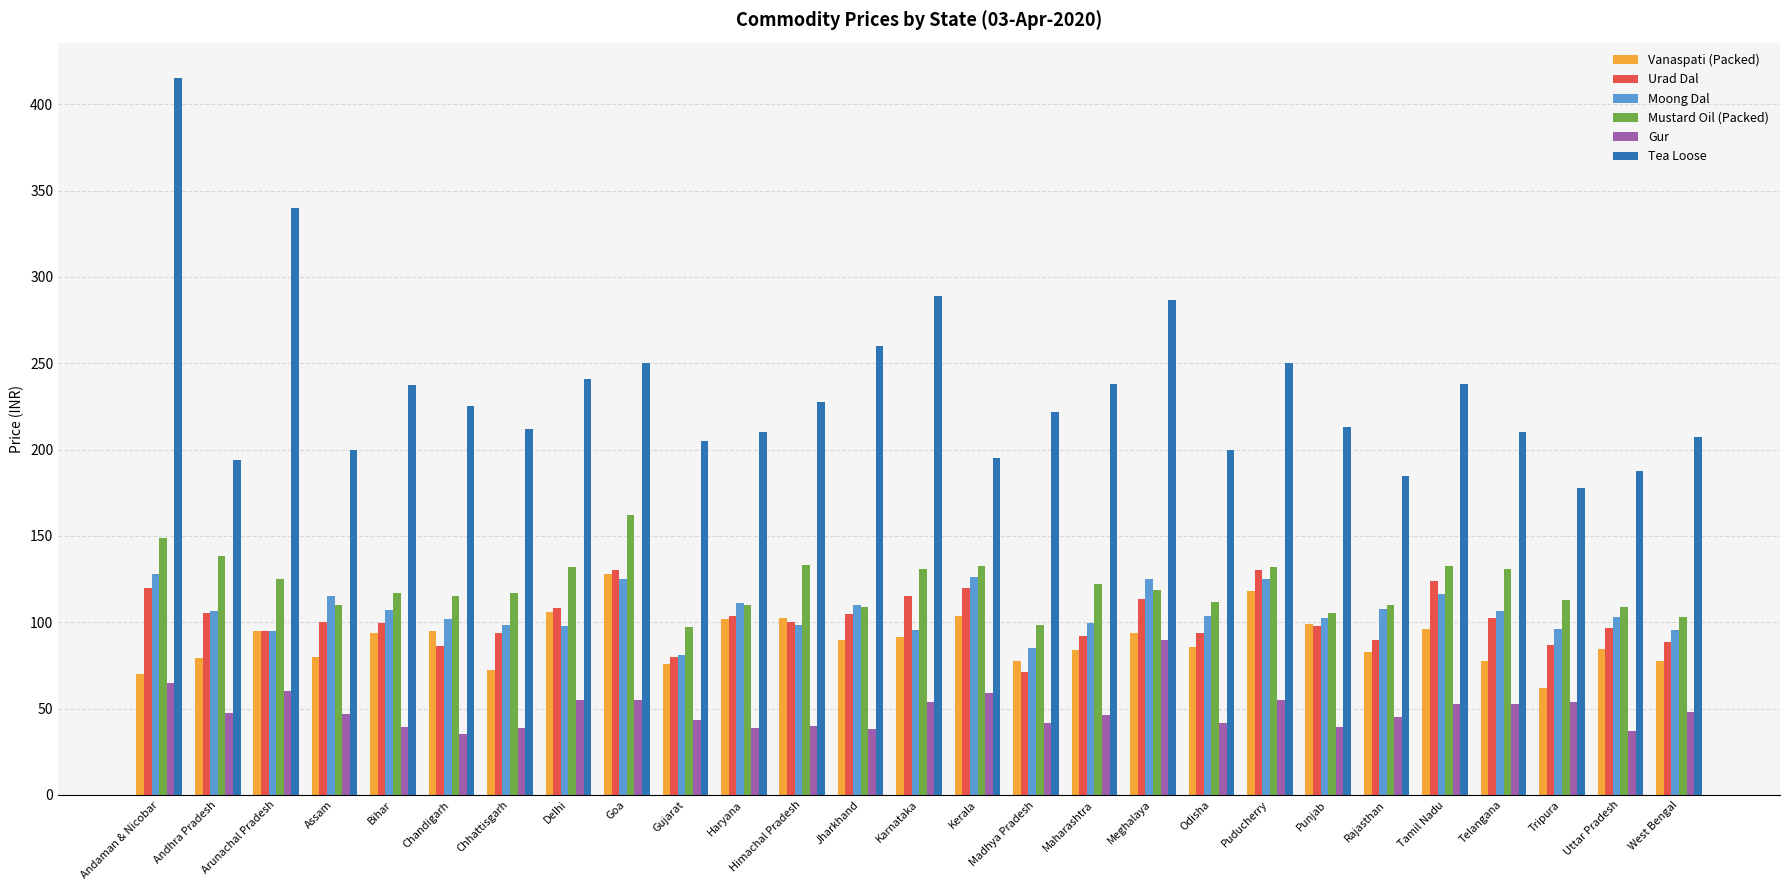

Which series has the widest spread of values?

Tea Loose